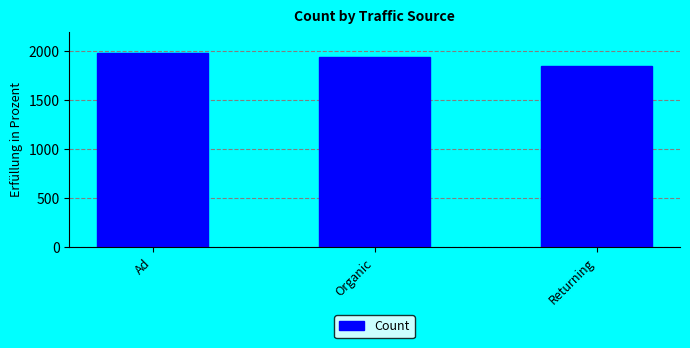

The value at Ad is 581. True or false?

False